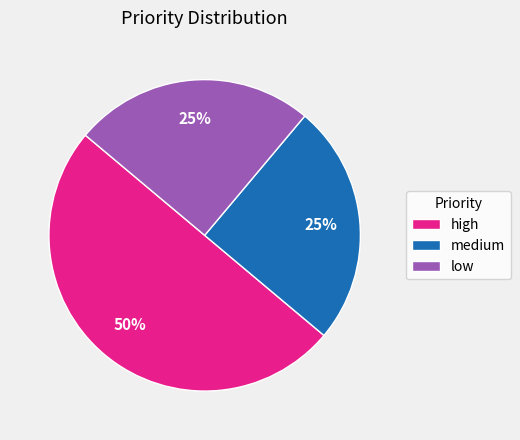

How many slices are in this pie chart?

3